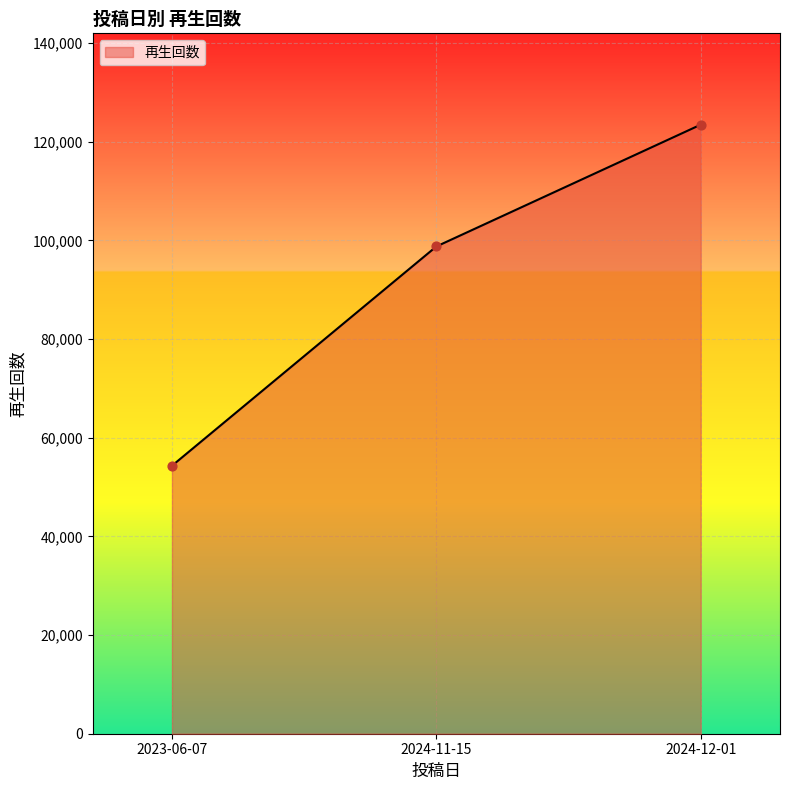

What is the change in value from 2024-11-15 to 2024-12-01?

+24691